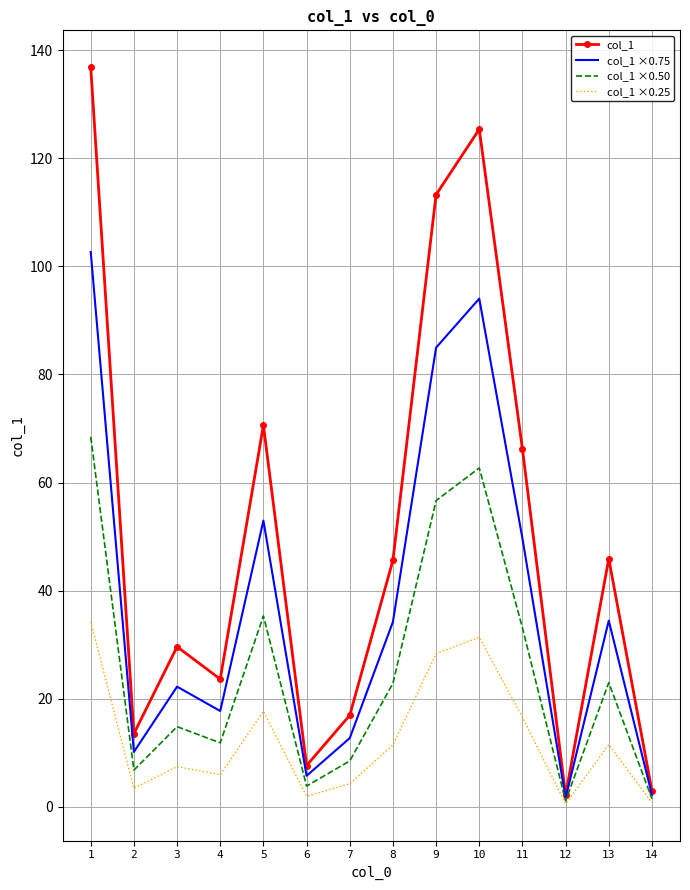

What is the total value across all series at 13?

114.8